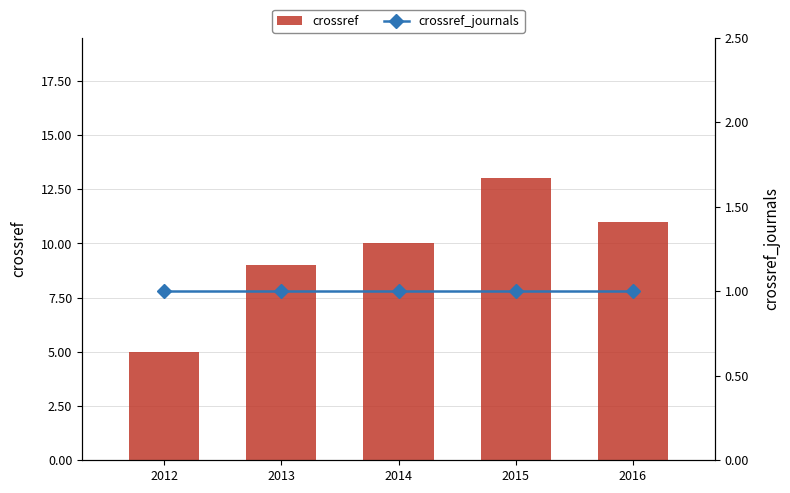

What is the greatest value displayed?

13